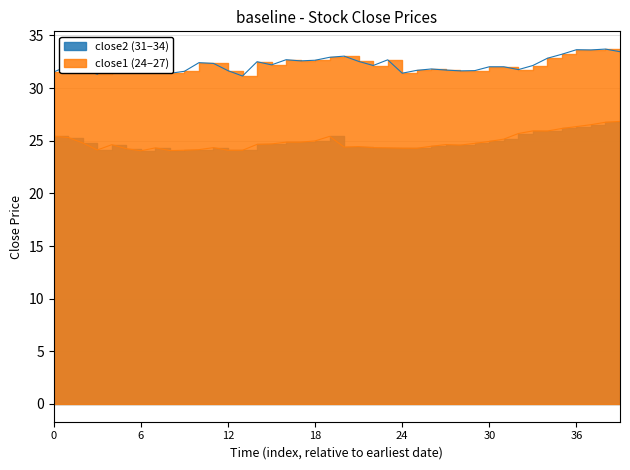

True or false: close1 and close2 cross at least once.

False